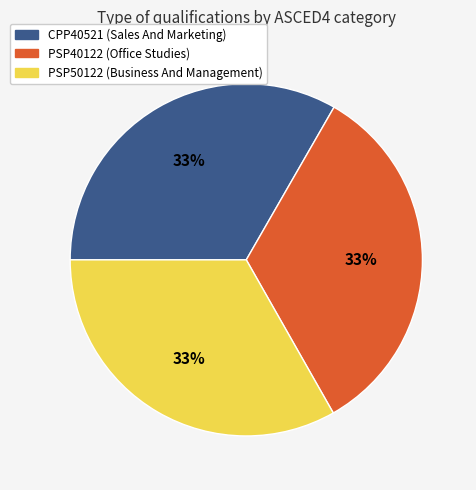

How many slices are in this pie chart?

3